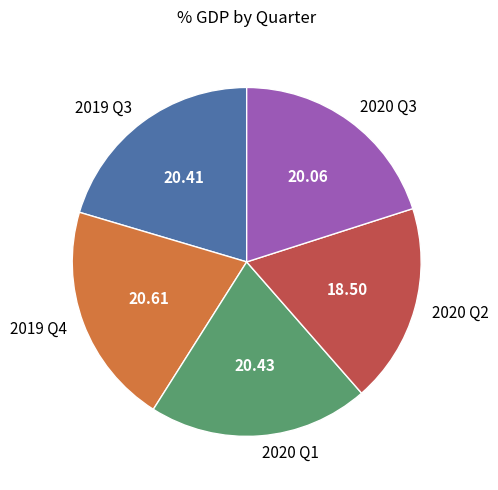

Which slice is the smallest?

2020 Q2